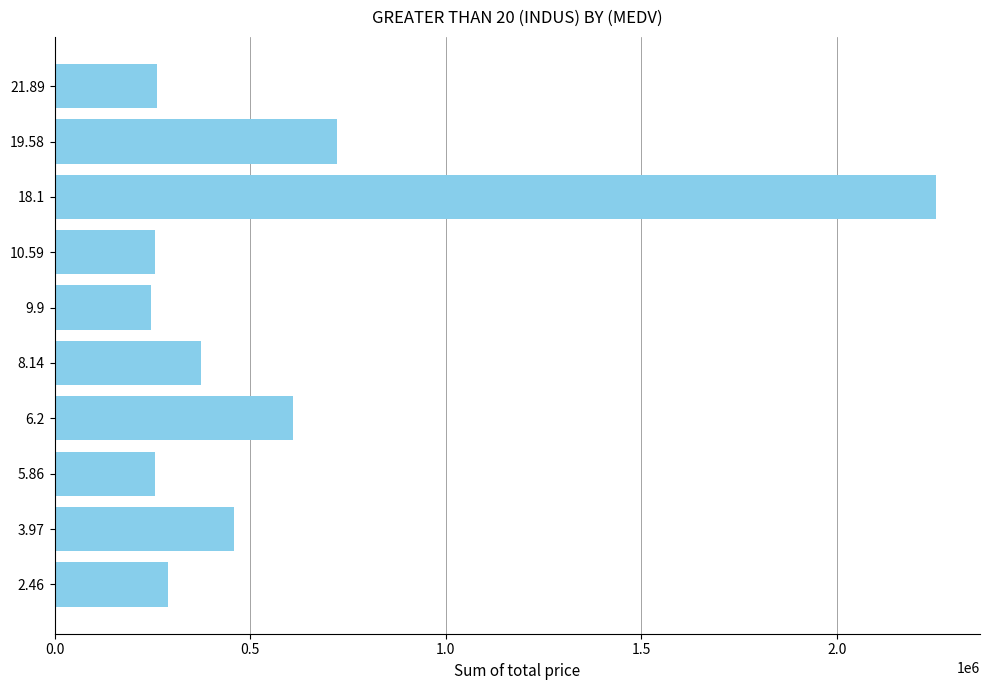

Which has a higher value, 19.58 or 10.59?

19.58